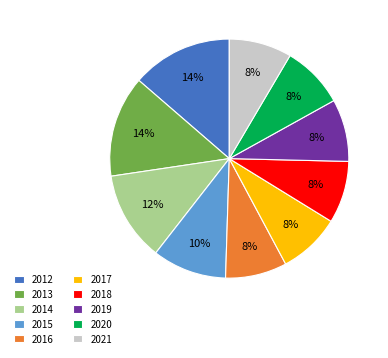

To the nearest percent, what is the combined percentage of 2013 and 2017?

22%